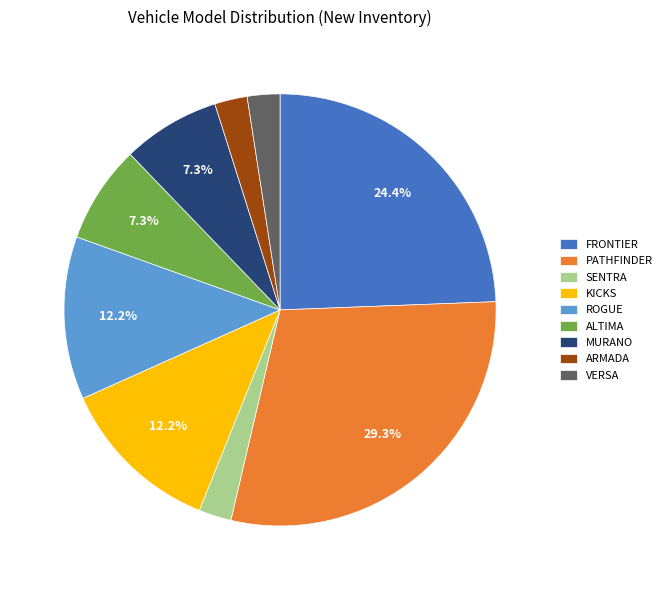

How many segments does this pie chart have?

9